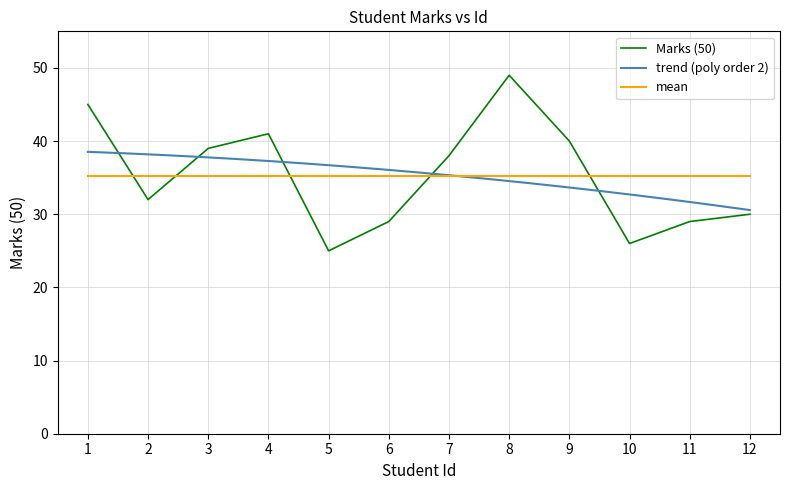

What is the smallest value displayed?

25